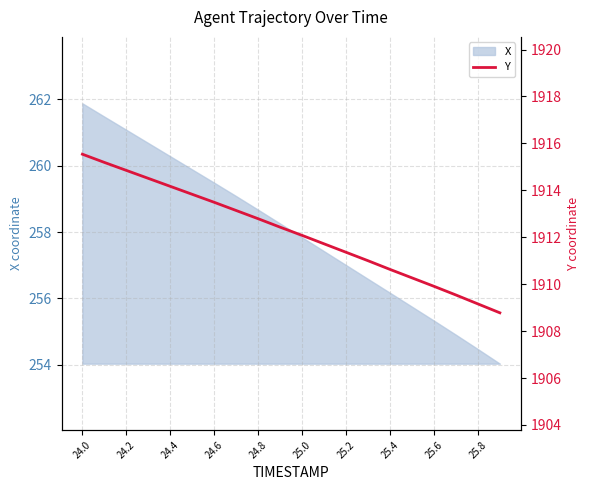

Is it true that X equals 254.5 at 25.8?

True